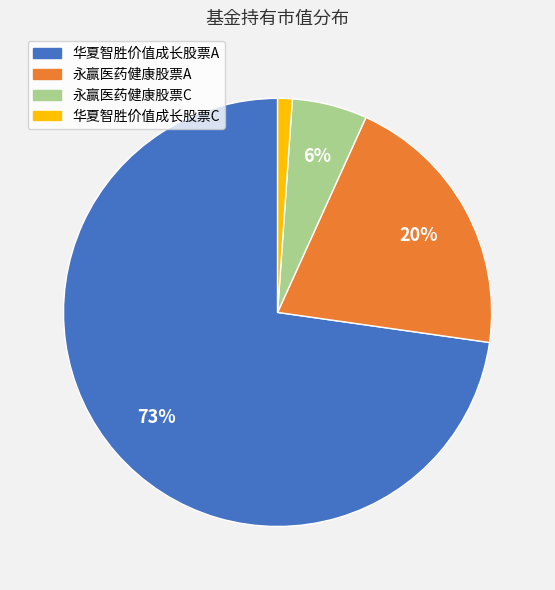

Combined, do 华夏智胜价值成长股票C and 永赢医药健康股票C account for over 50%?

No